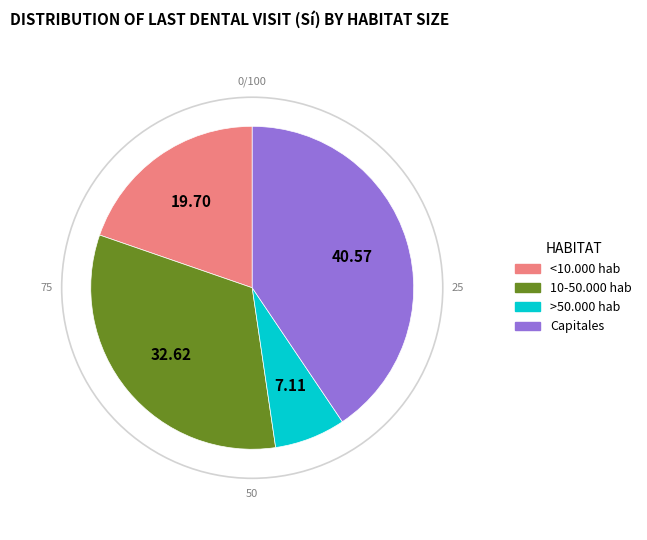

Which category has the biggest portion of the pie?

Capitales